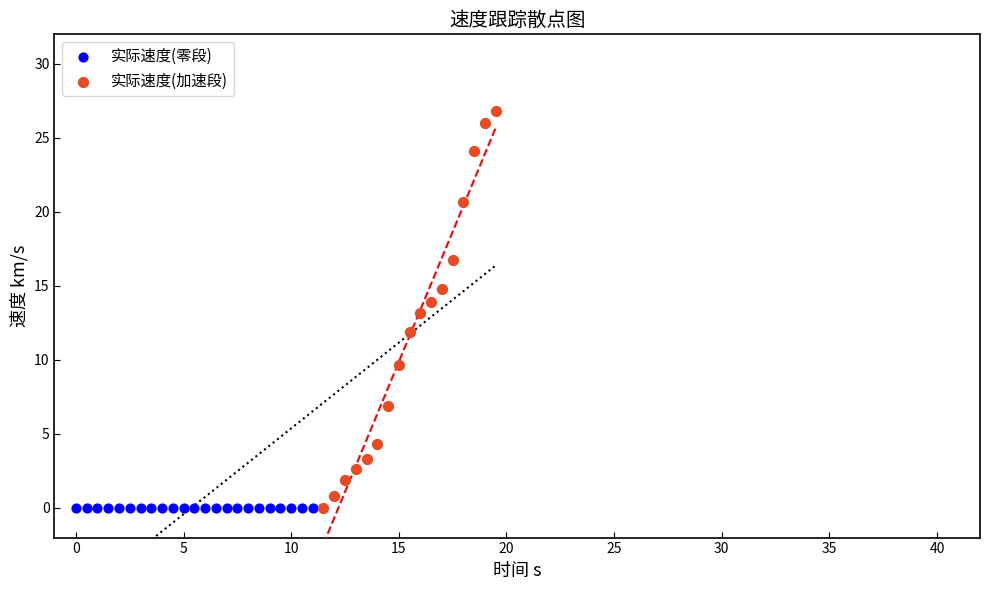

What are all the series names shown in the legend?

实际速度(零段), 实际速度(加速段)